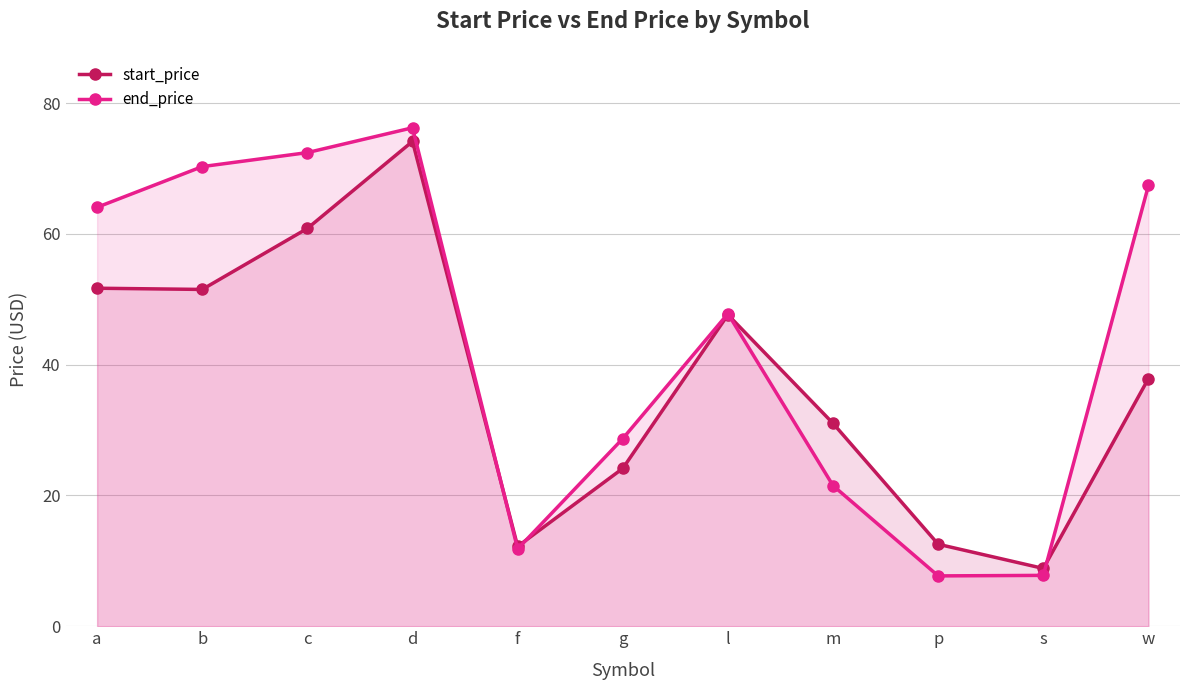

What is the lowest value of the start_price series?

8.8